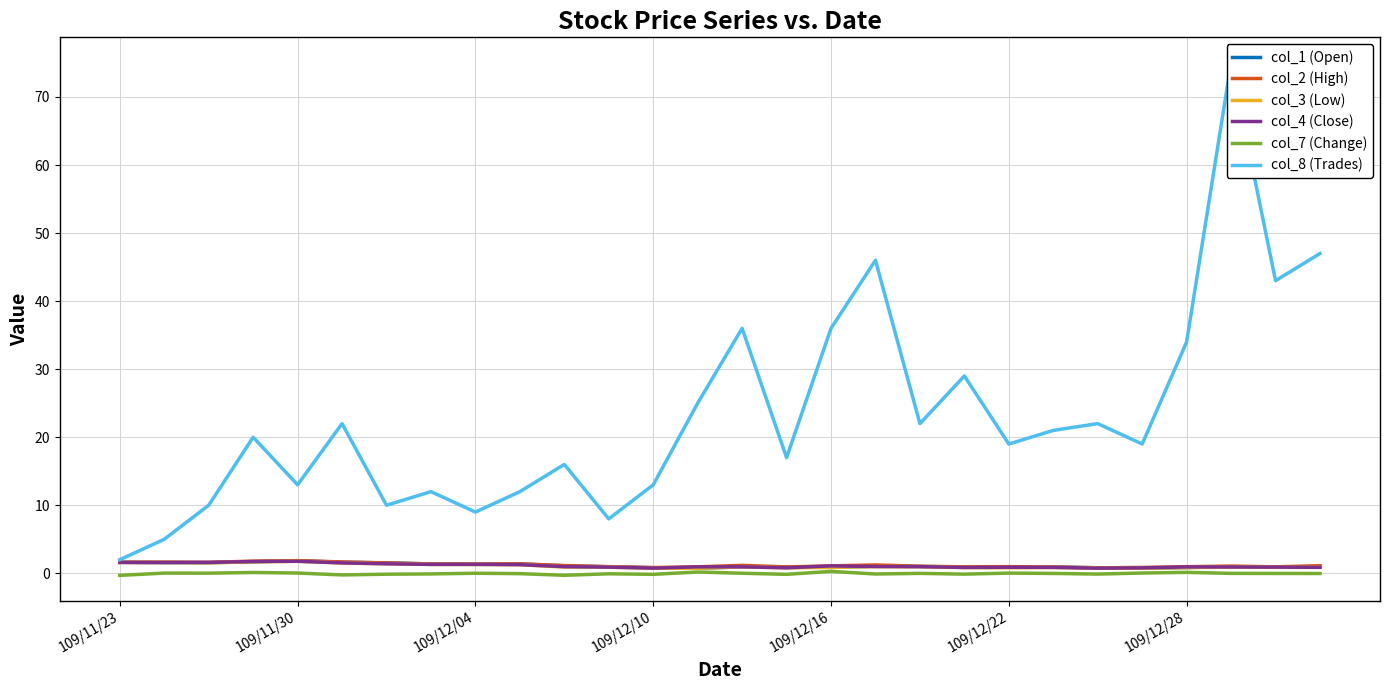

What is the average value of the col_4 (Close) series?

1.1